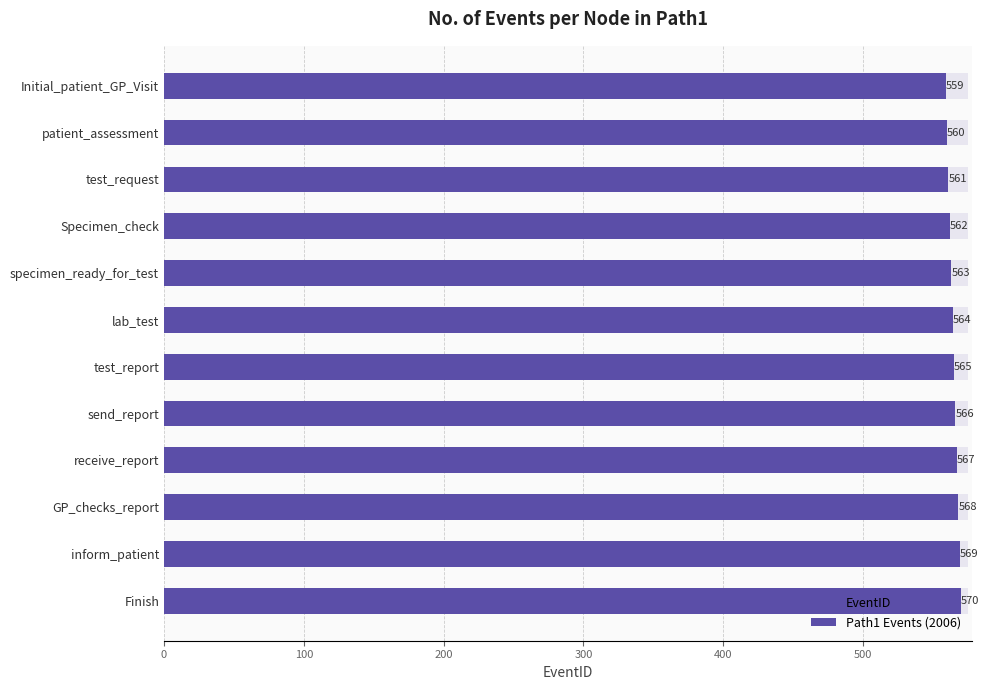

How many data points in Path1 Events (2006) are above 565?

5